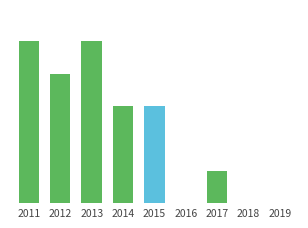

Count the values in the range 0 to 400.

7